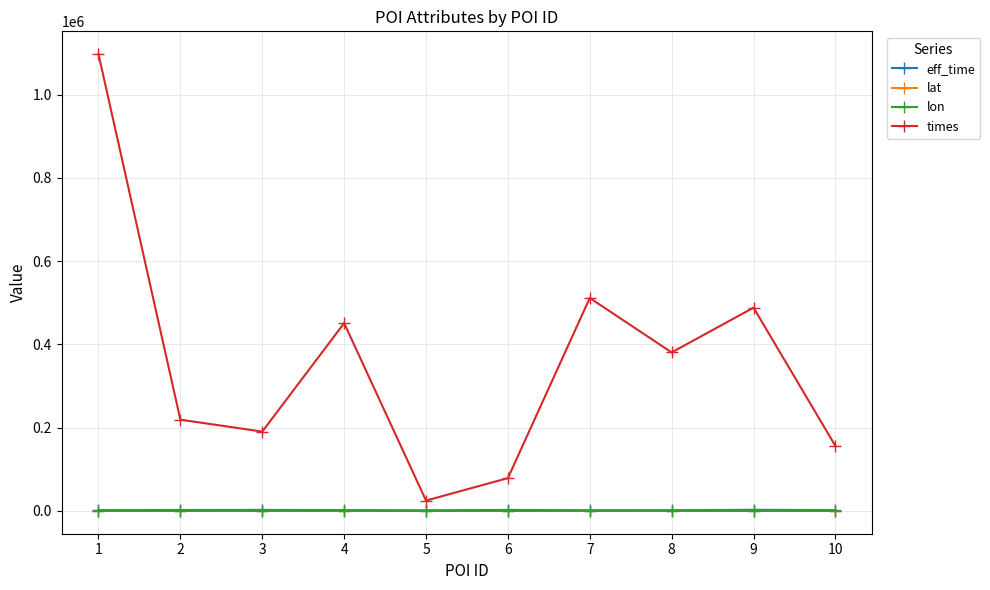

Between 5 and 7, which series saw the biggest shift?

times